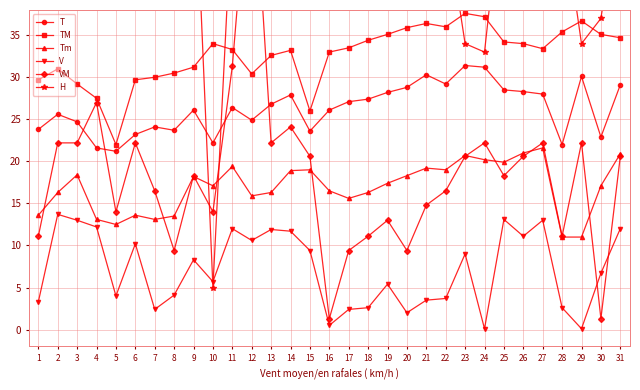

Reading right to left, transcribe all the data shown in this chart.

T: 29.1	22.9	30.1	22.0	28.0	28.3	28.5	31.2	31.4	29.2	30.3	28.8	28.2	27.4	27.1	26.1	23.6	27.9	26.8	24.9	26.4	22.2	26.1	23.7	24.1	23.2	21.2	21.6	24.7	25.6	23.8
TM: 34.7	35.1	36.7	35.4	33.4	34.0	34.2	37.2	37.6	36.0	36.4	35.9	35.1	34.4	33.5	33.0	26.0	33.2	32.6	30.4	33.3	34.0	31.2	30.5	30.0	29.7	22.0	27.5	29.2	31.0	29.7
Tm: 20.9	17.1	11.0	11.0	21.6	21.0	19.9	20.2	20.7	19.0	19.2	18.3	17.4	16.3	15.6	16.5	19.0	18.9	16.3	15.9	19.4	17.1	18.2	13.5	13.1	13.6	12.5	13.1	18.4	16.3	13.6
V: 12.0	6.7	0.1	2.6	13.0	11.1	13.1	0.1	9.0	3.7	3.5	2.0	5.4	2.6	2.4	0.5	9.4	11.7	11.9	10.6	12.0	5.7	8.3	4.1	2.4	10.2	4.0	12.2	13.0	13.7	3.3
VM: 20.6	1.3	22.2	11.1	22.2	20.6	18.3	22.2	20.6	16.5	14.8	9.4	13.0	11.1	9.4	1.3	20.6	24.1	22.2	59.1	31.3	14.0	18.3	9.4	16.5	22.2	14.0	27.0	22.2	22.2	11.1
H: 52.0	37.0	34.0	50.0	59.0	65.0	54.0	33.0	34.0	49.0	42.0	47.0	44.0	42.0	42.0	41.0	63.0	39.0	41.0	45.0	51.0	5.0	59.0	51.0	43.0	41.0	55.0	49.0	65.0	54.0	54.0